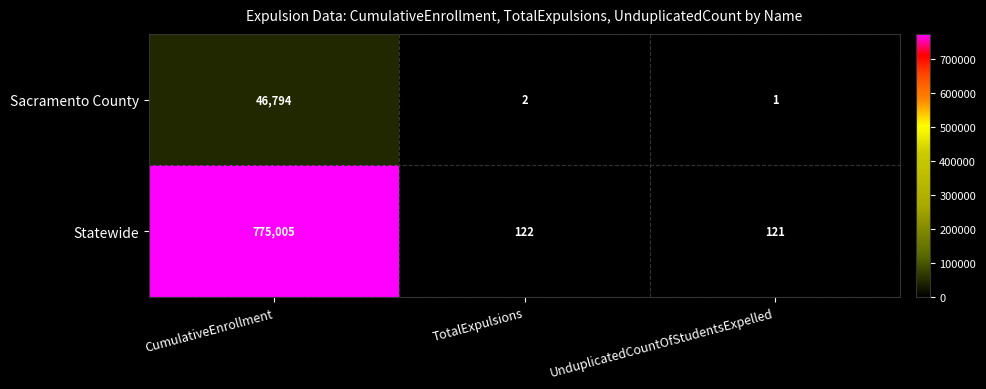

What is the sum of all Sacramento County values?

46797